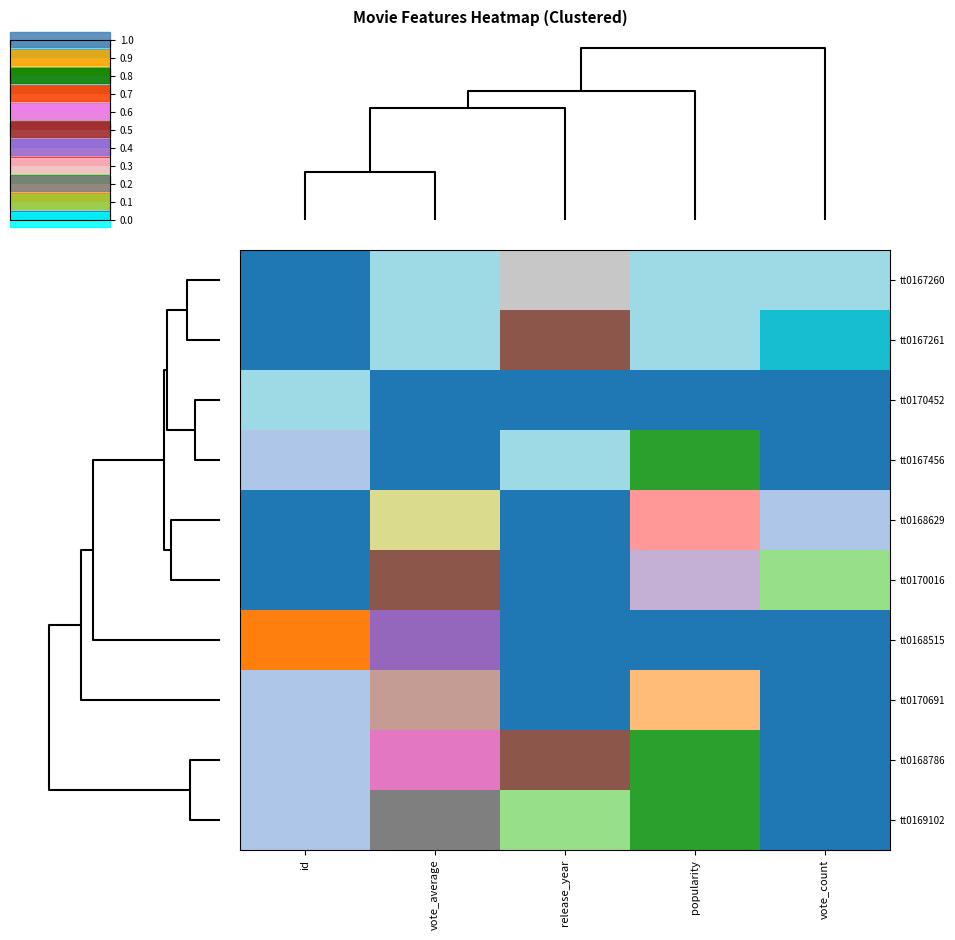

Reading left to right, list all the values displayed in this chart.

tt0167260: id=0.0	vote_average=1.0	release_year=0.8	popularity=1.0	vote_count=1.0
tt0167261: id=0.0	vote_average=1.0	release_year=0.5	popularity=1.0	vote_count=0.9
tt0170452: id=1.0	vote_average=0.0	release_year=0.0	popularity=0.0	vote_count=0.0
tt0167456: id=0.1	vote_average=0.0	release_year=1.0	popularity=0.2	vote_count=0.0
tt0168629: id=0.0	vote_average=0.9	release_year=0.0	popularity=0.4	vote_count=0.1
tt0170016: id=0.0	vote_average=0.5	release_year=0.0	popularity=0.5	vote_count=0.3
tt0168515: id=0.1	vote_average=0.4	release_year=0.0	popularity=0.0	vote_count=0.0
tt0170691: id=0.1	vote_average=0.6	release_year=0.0	popularity=0.2	vote_count=0.0
tt0168786: id=0.1	vote_average=0.6	release_year=0.5	popularity=0.2	vote_count=0.0
tt0169102: id=0.1	vote_average=0.7	release_year=0.2	popularity=0.2	vote_count=0.0